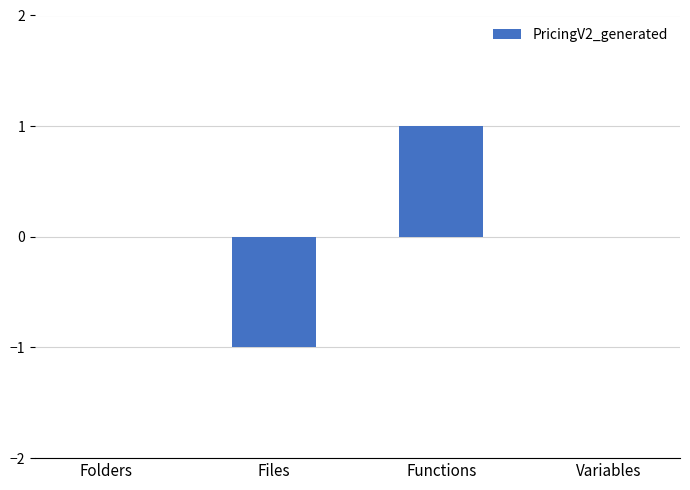

True or false: the data shows 1 at Folders.

False